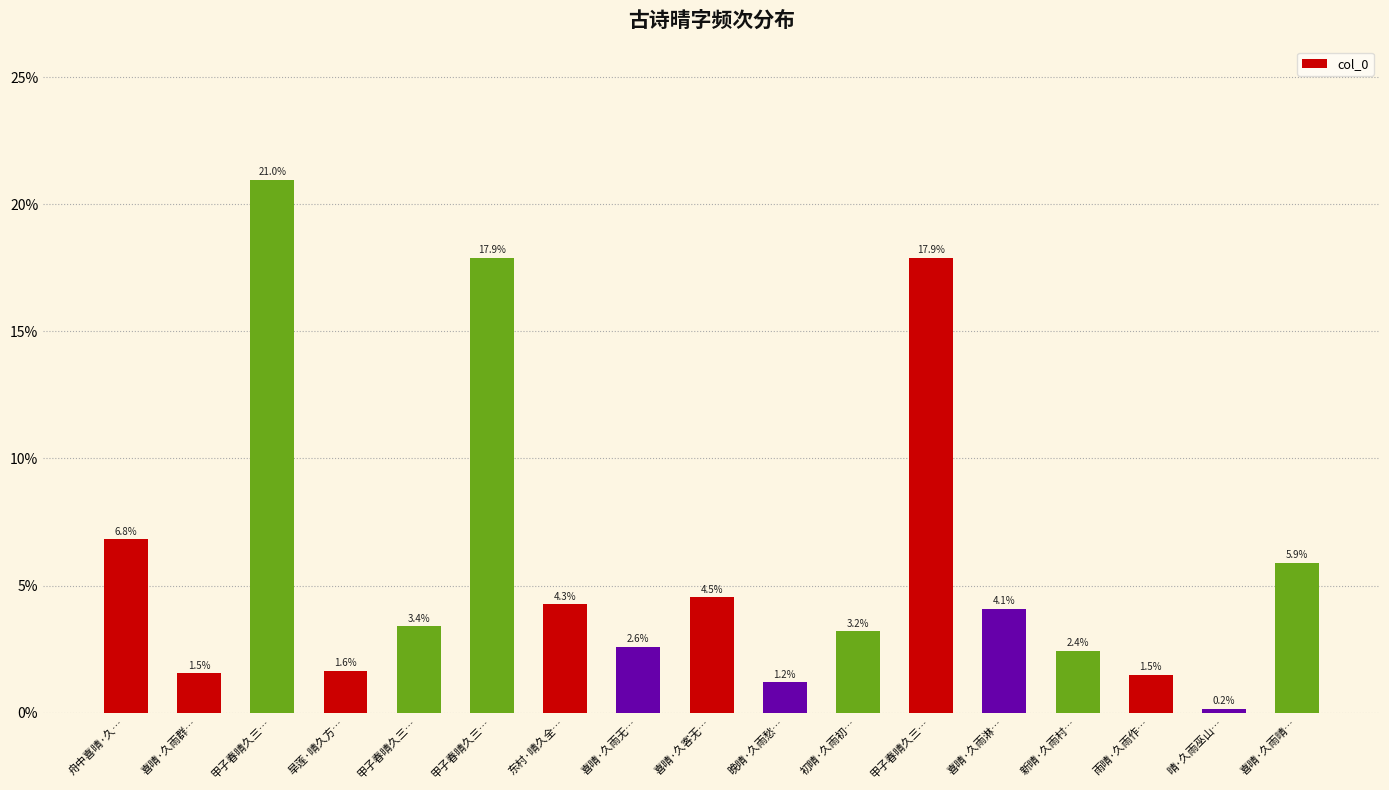

Reading left to right, extract all data points from this chart.

舟中喜晴·久…=0.1	喜晴·久雨群…=0.0	甲子春晴久三…=0.2	旱莲·晴久方…=0.0	甲子春晴久三…=0.0	甲子春晴久三…=0.2	东村·晴久全…=0.0	喜晴·久雨无…=0.0	喜晴·久客无…=0.0	晚晴·久雨愁…=0.0	初晴·久雨初…=0.0	甲子春晴久三…=0.2	喜晴·久雨淋…=0.0	新晴·久雨村…=0.0	雨晴·久雨作…=0.0	晴·久雨巫山…=0.0	喜晴·久雨晴…=0.1